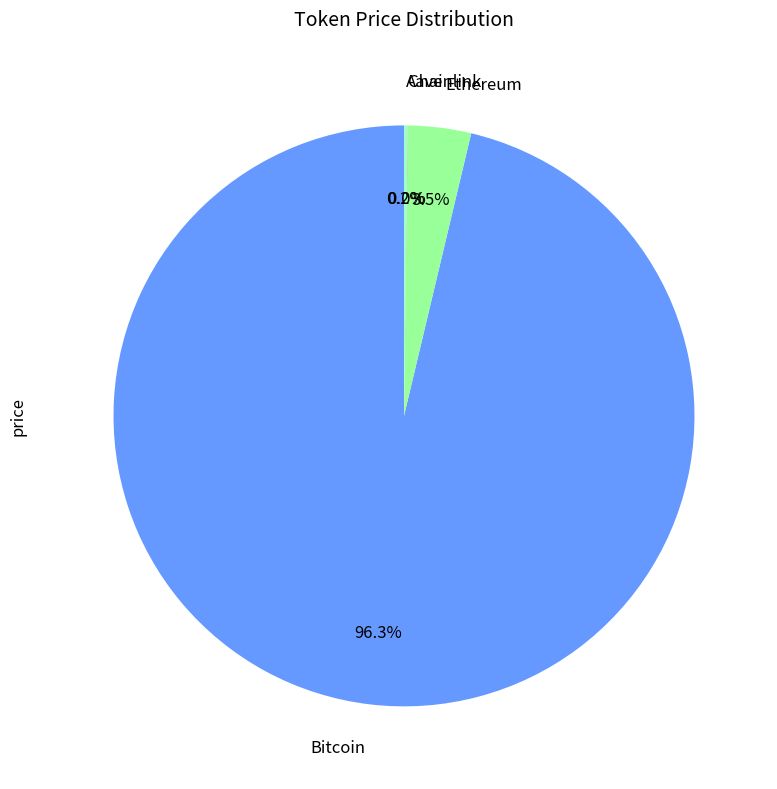

Is there a majority slice in this chart?

Yes